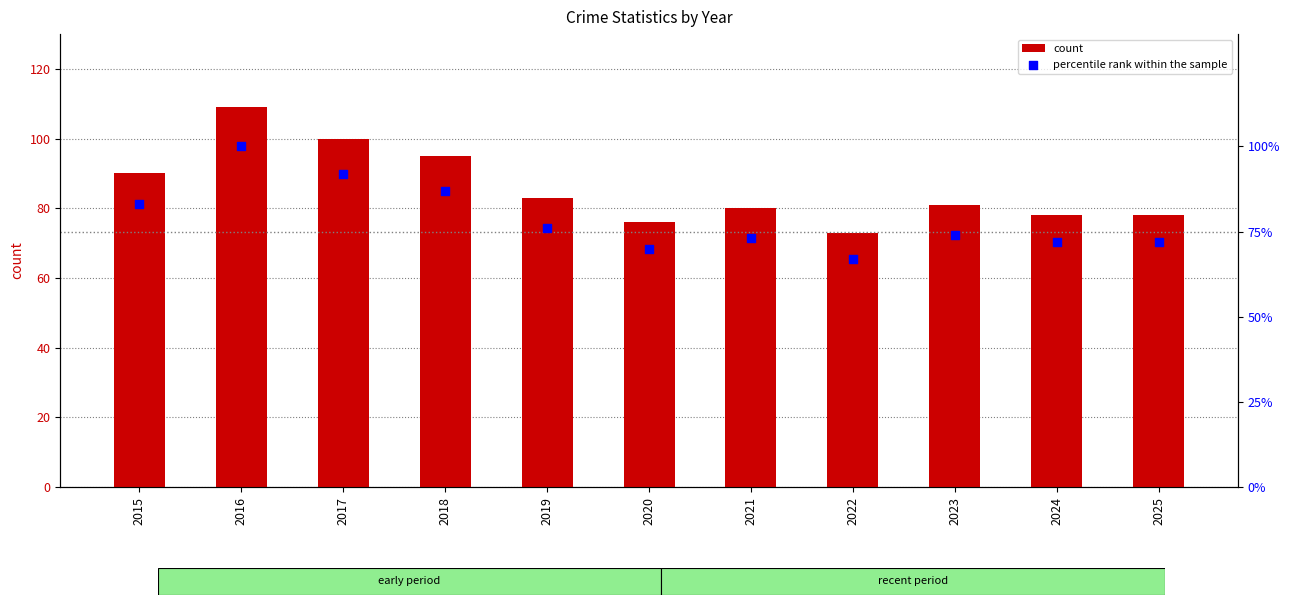

What is the total value across all series at 2021?

153